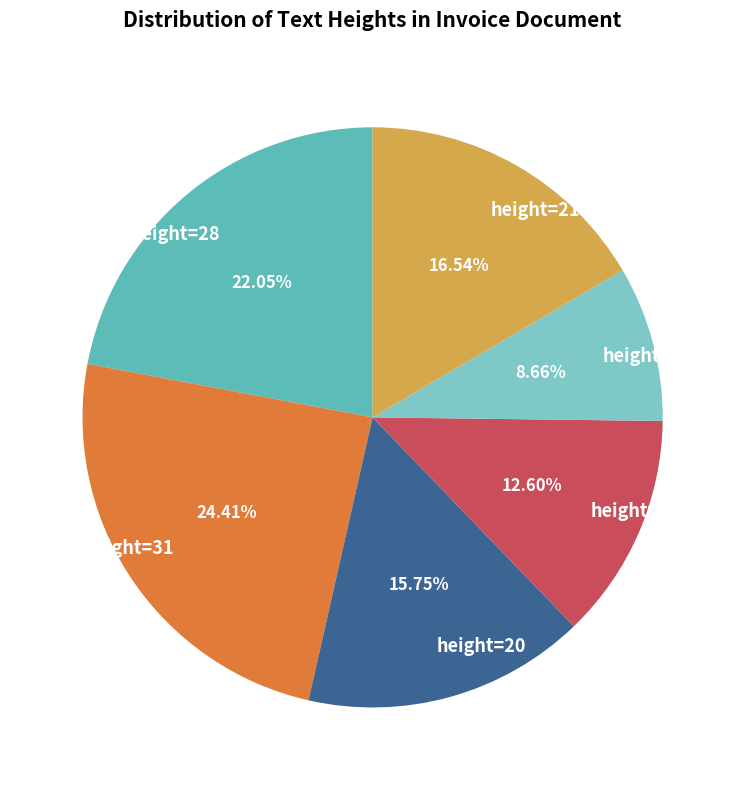

Does height=11 represent more than half of the total?

No